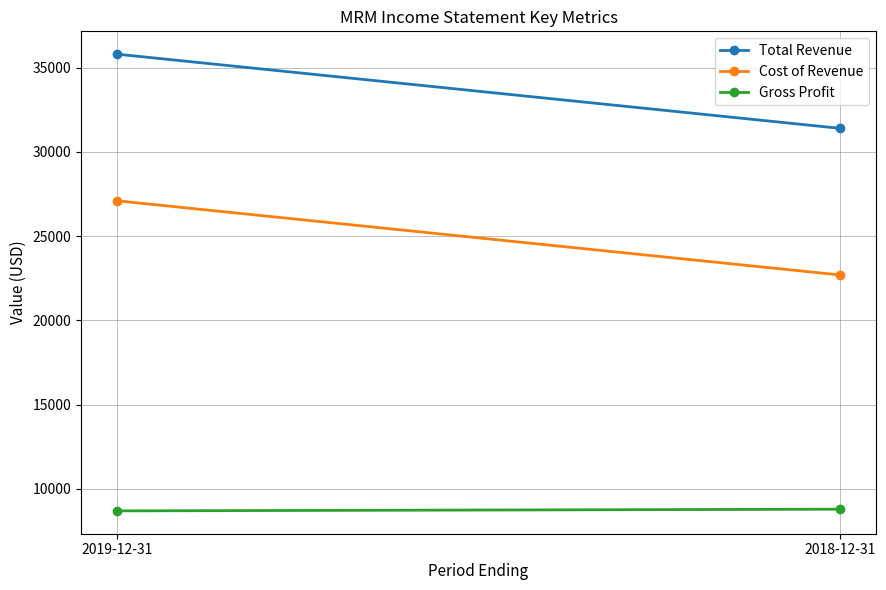

Is the value of Cost of Revenue at 2018-12-31 greater than the value of Gross Profit at 2018-12-31?

Yes